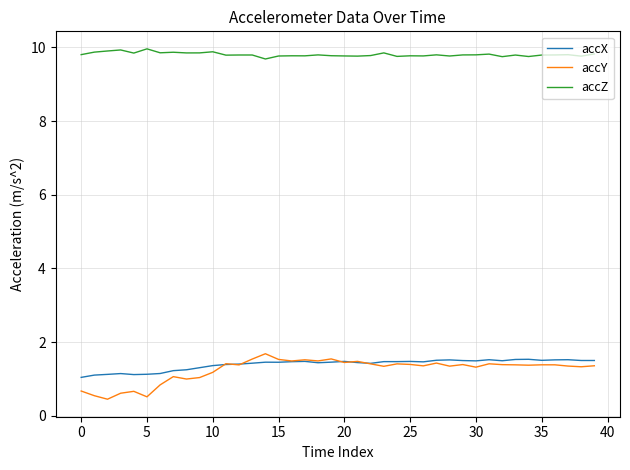

Which series has the widest spread of values?

accY